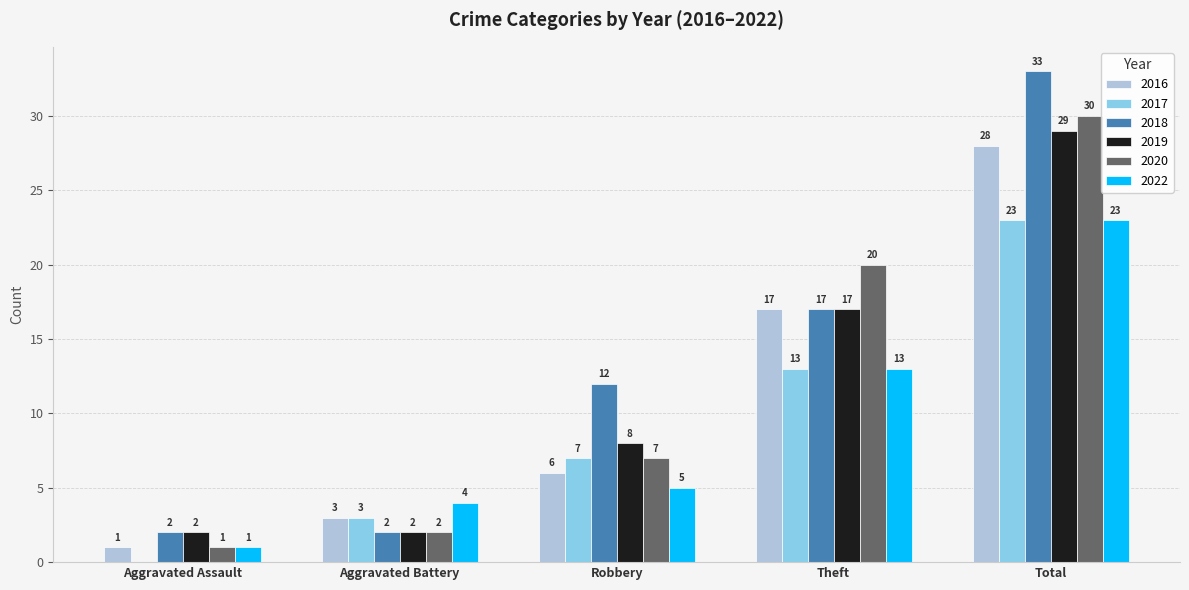

The 2019 series shows 8 at Robbery. True or false?

True